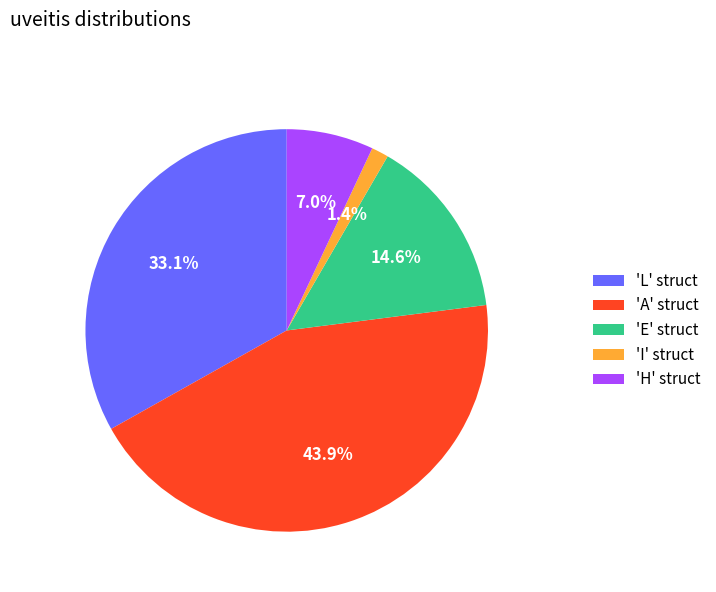

How many segments does this pie chart have?

5